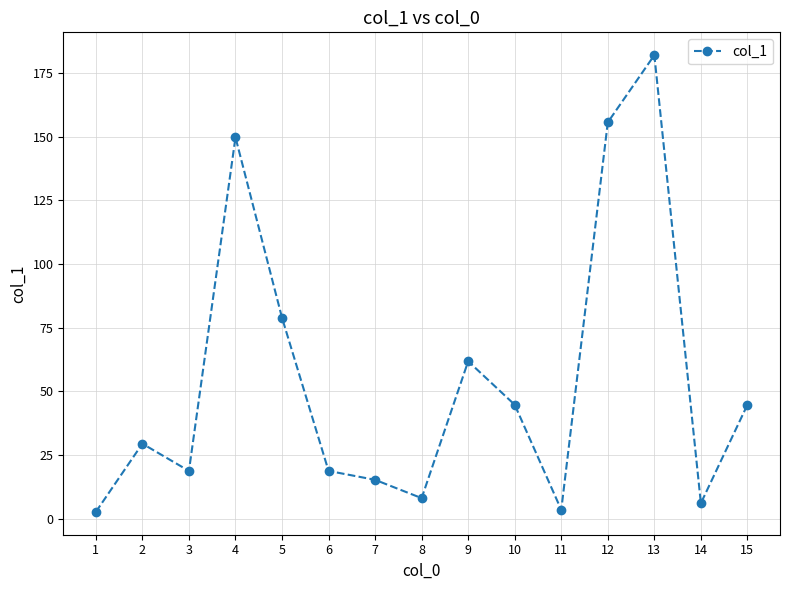

Is it true that the value at 13 is 182.1?

True